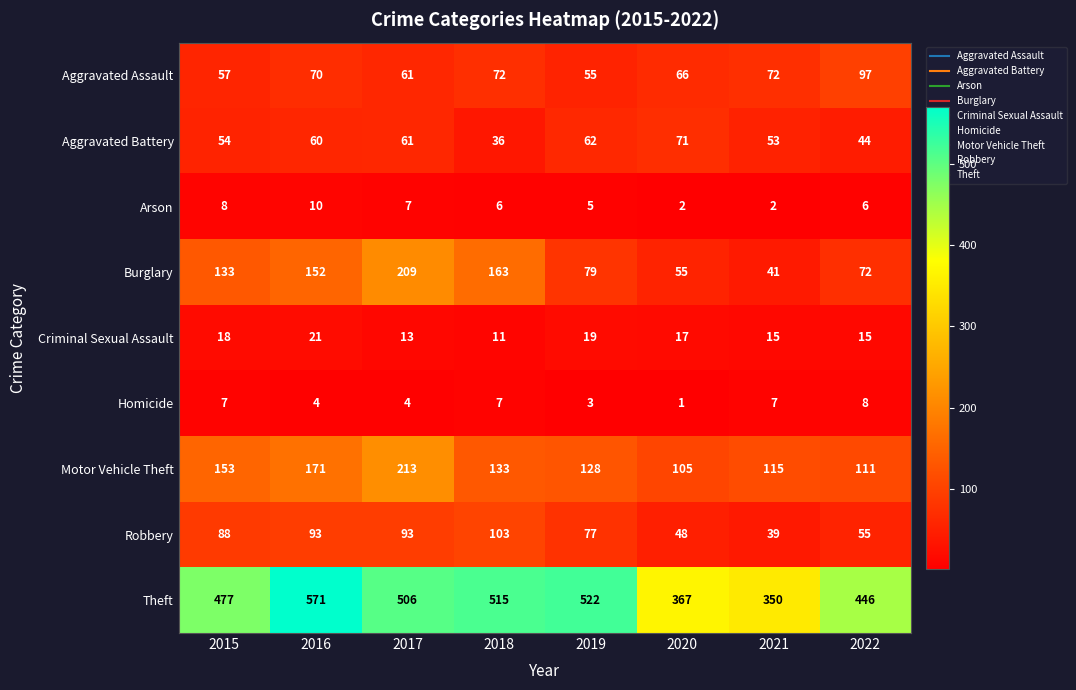

Which series changed the most between 2017 and 2018?

Motor Vehicle Theft